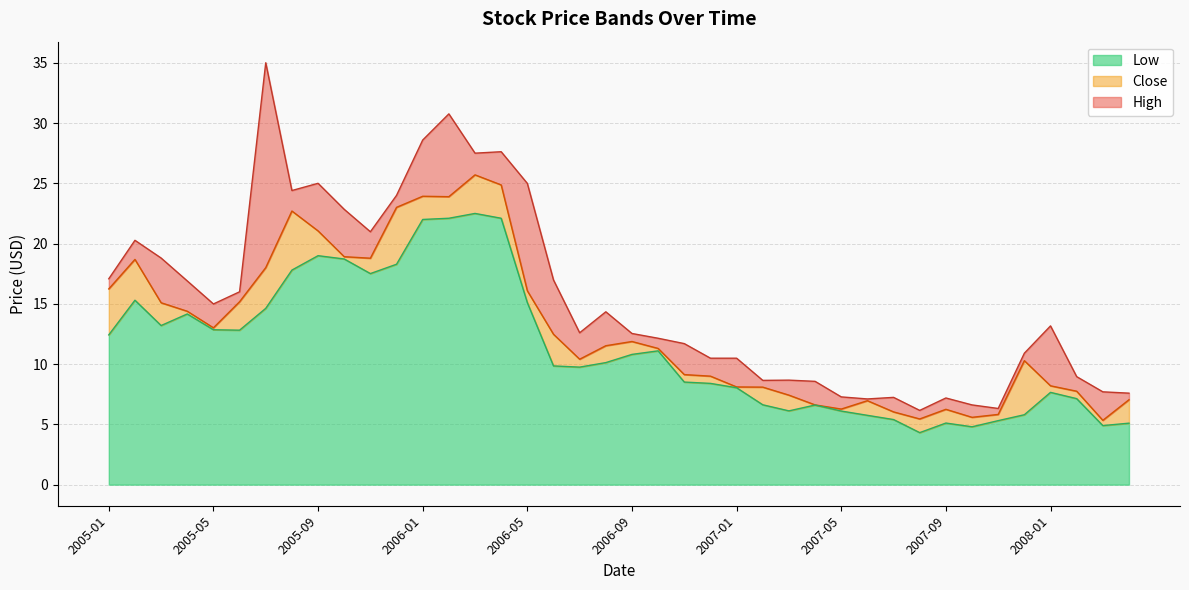

True or false: Close and Low cross at least once.

False